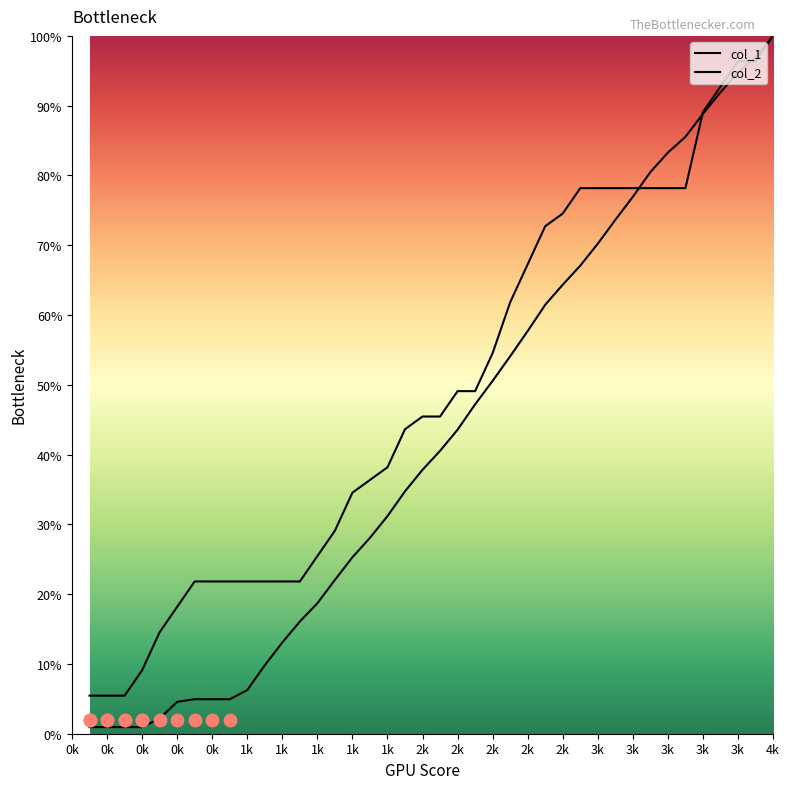

Is the value of col_1 at 0k greater than the value of col_2 at 3k?

No